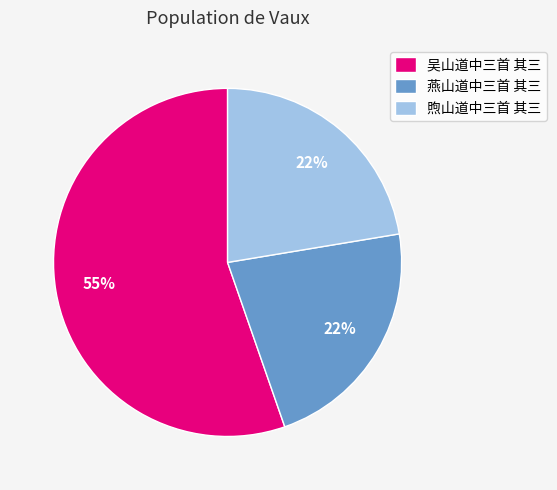

What is the largest slice in the pie chart?

吴山道中三首 其三